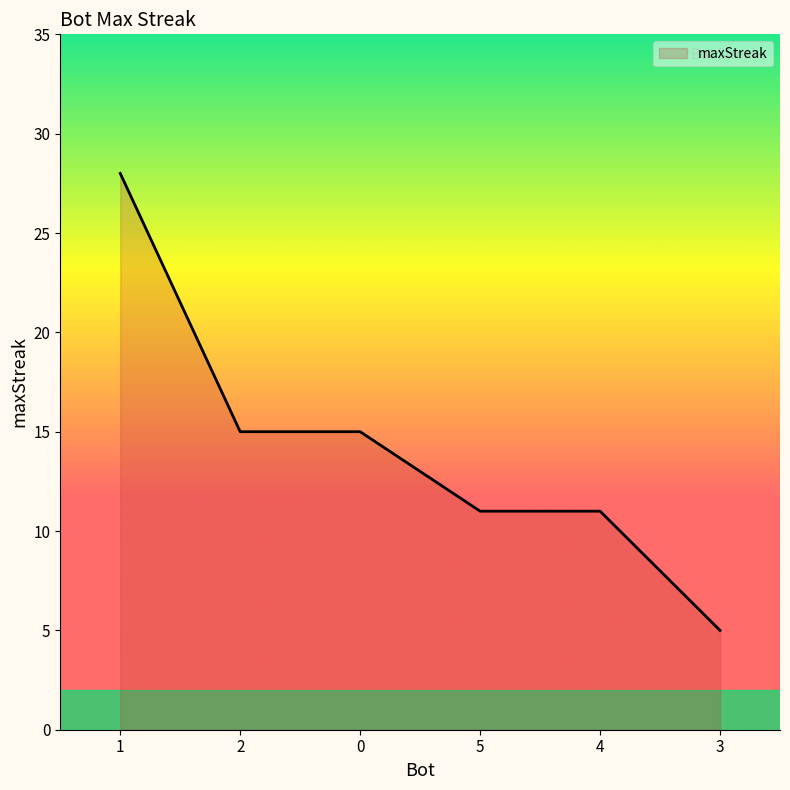

Count the number of categories in the chart.

6